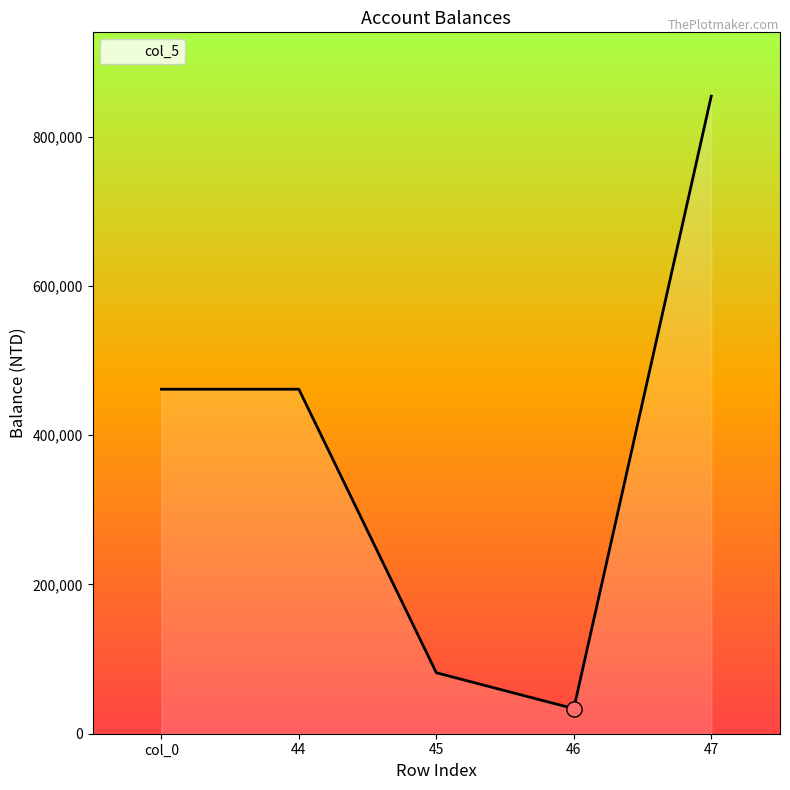

Between 45 and 46, which is larger?

45